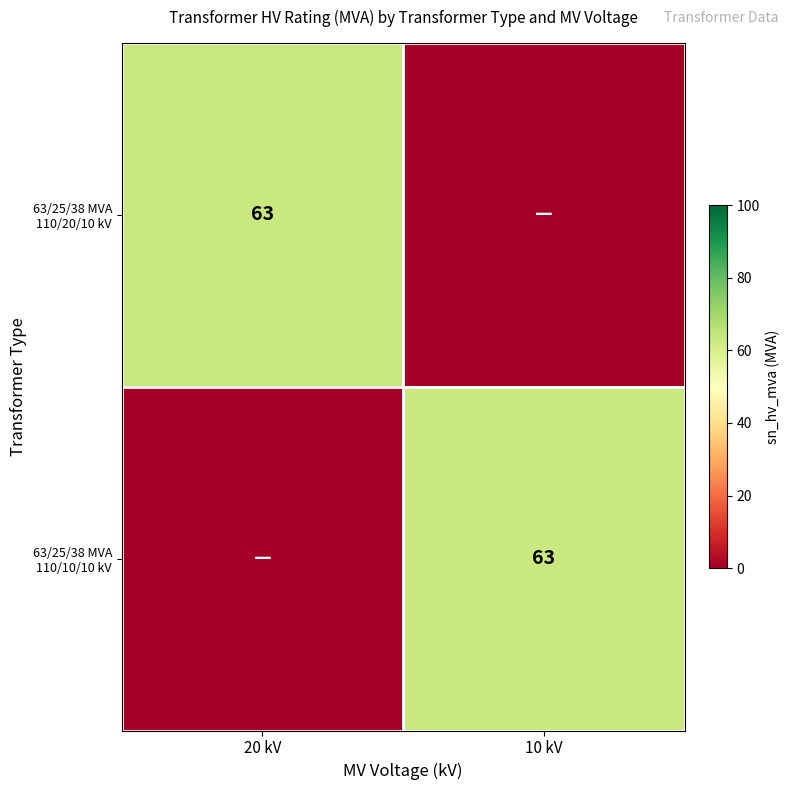

True or false: 63/25/38 MVA 110/10/10 kV has a value of 100 at 10 kV.

False